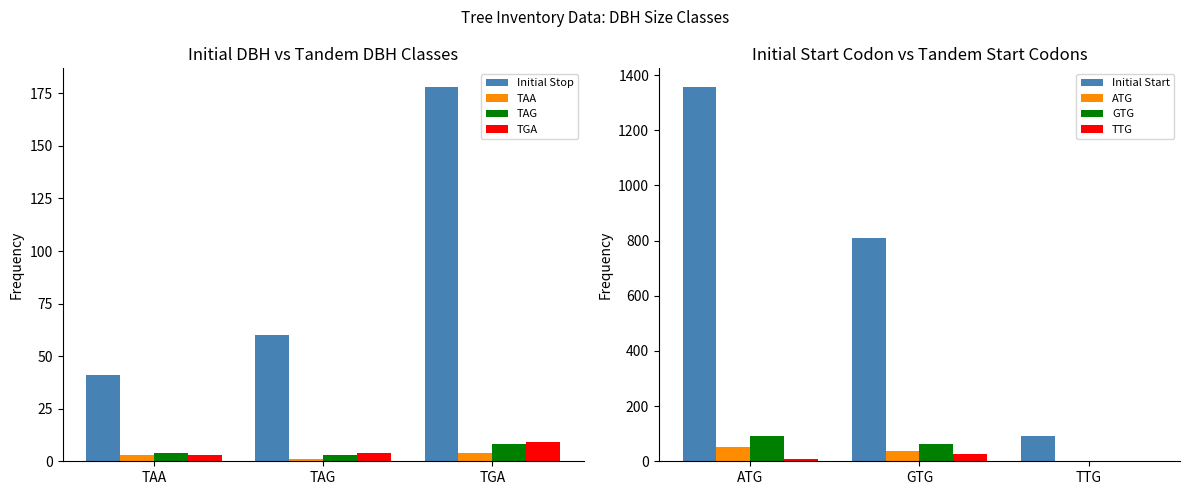

How many values in the Initial Stop series are below 60?

1